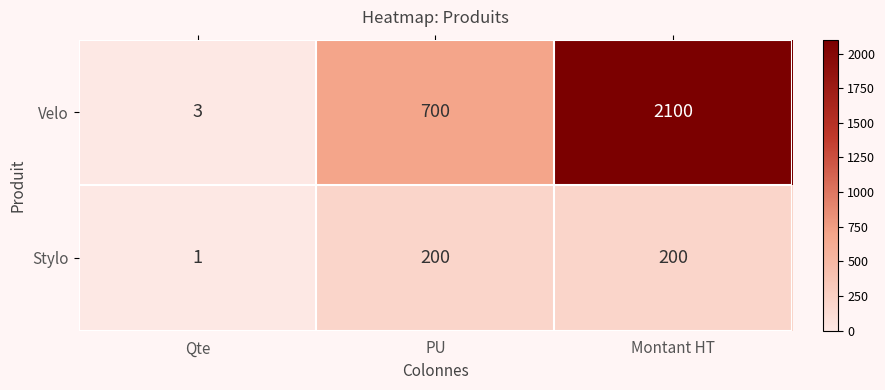

Rank the series by their average value, from highest to lowest.

Velo, Stylo